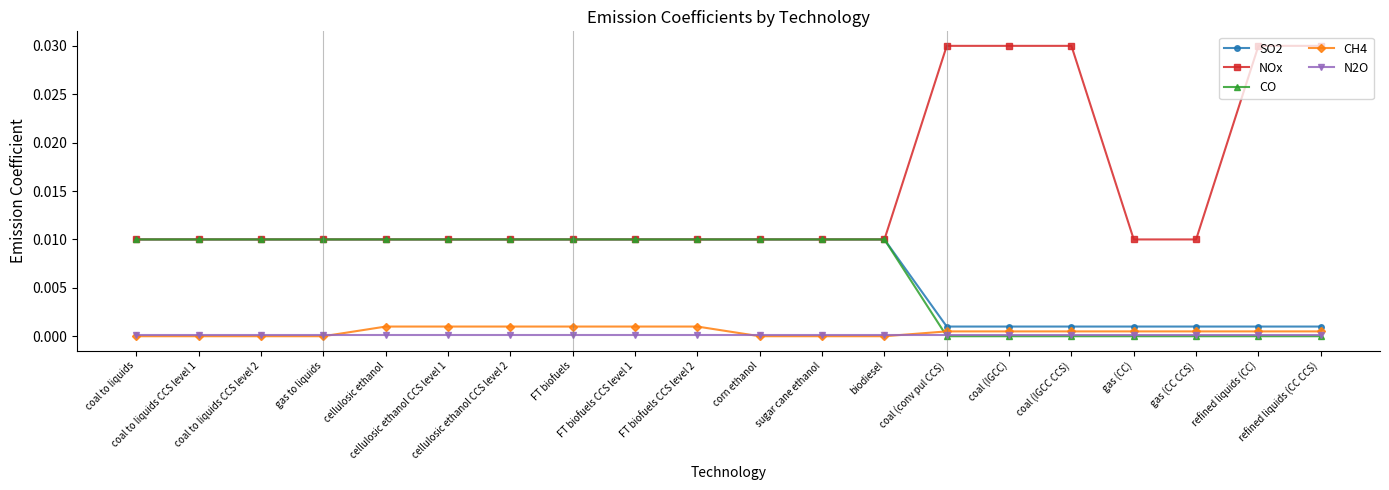

True or false: NOx and N2O cross at least once.

False